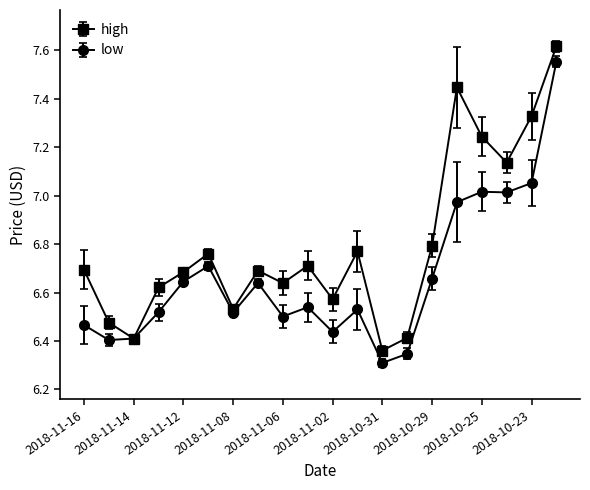

At how many categories does at least one series exceed 6?

20